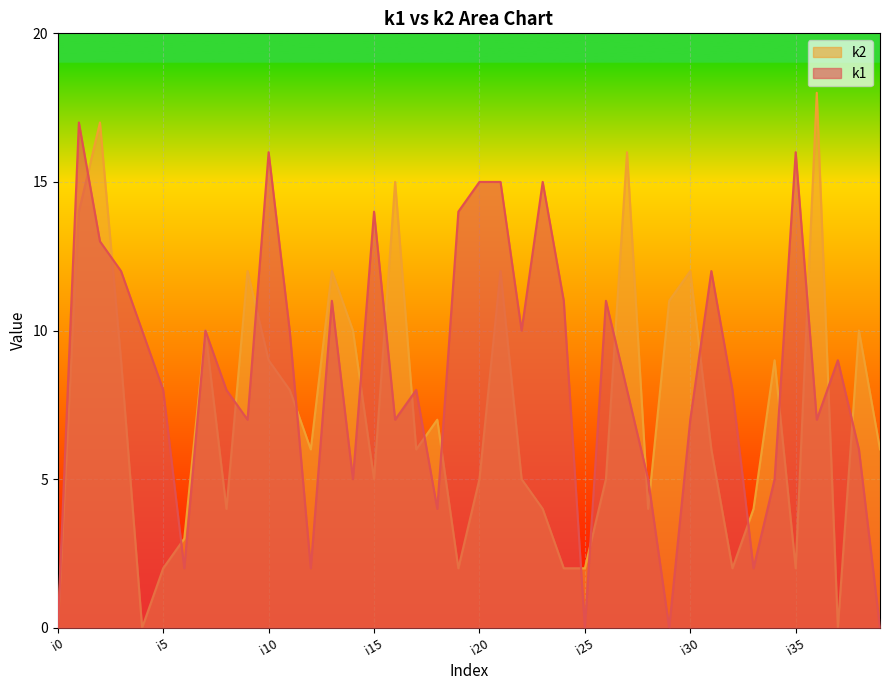

True or false: k1 has a value of 12 at i17.

False